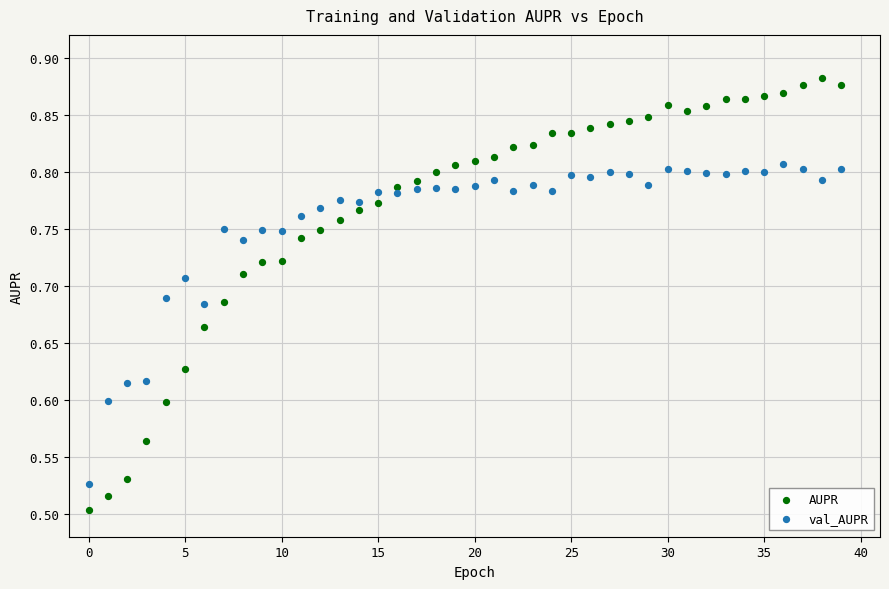

Which series has the widest spread of Y values?

AUPR